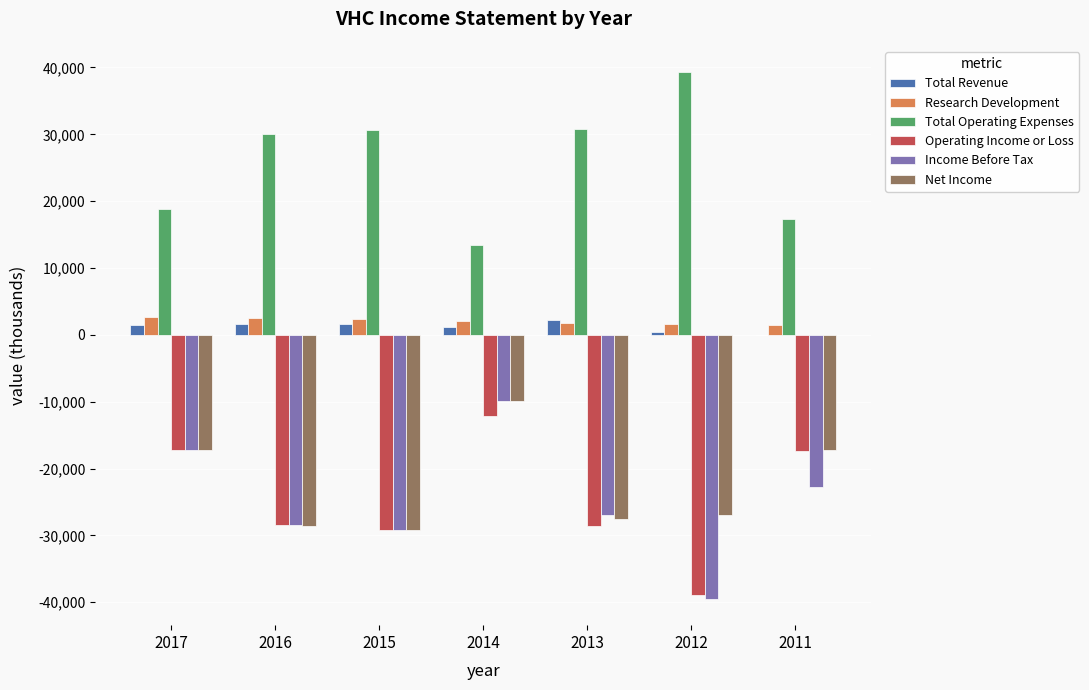

Is the value of Total Operating Expenses at 2014 greater than the value of Research Development at 2012?

Yes